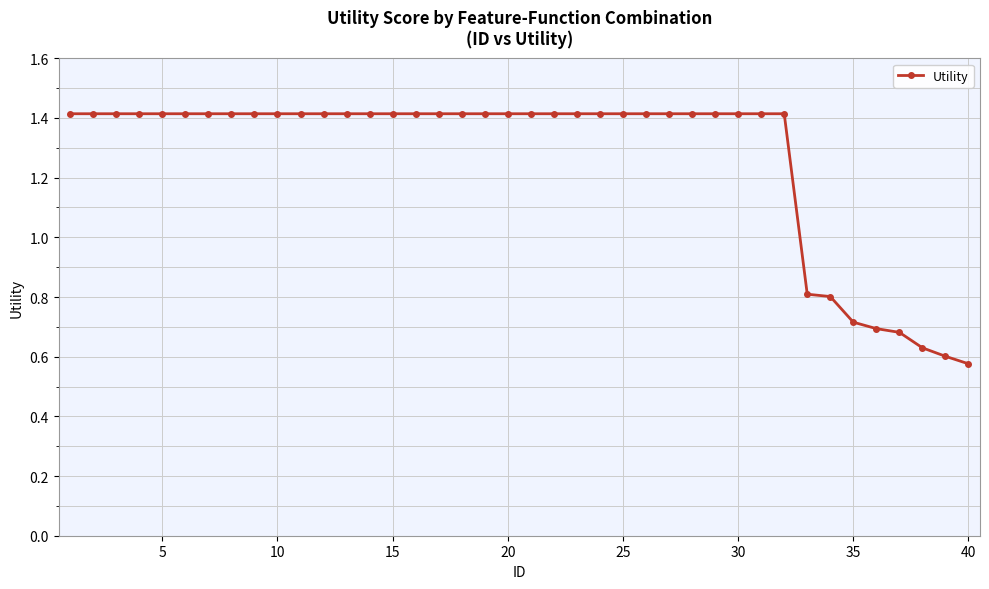

How many lines are shown in the chart?

1